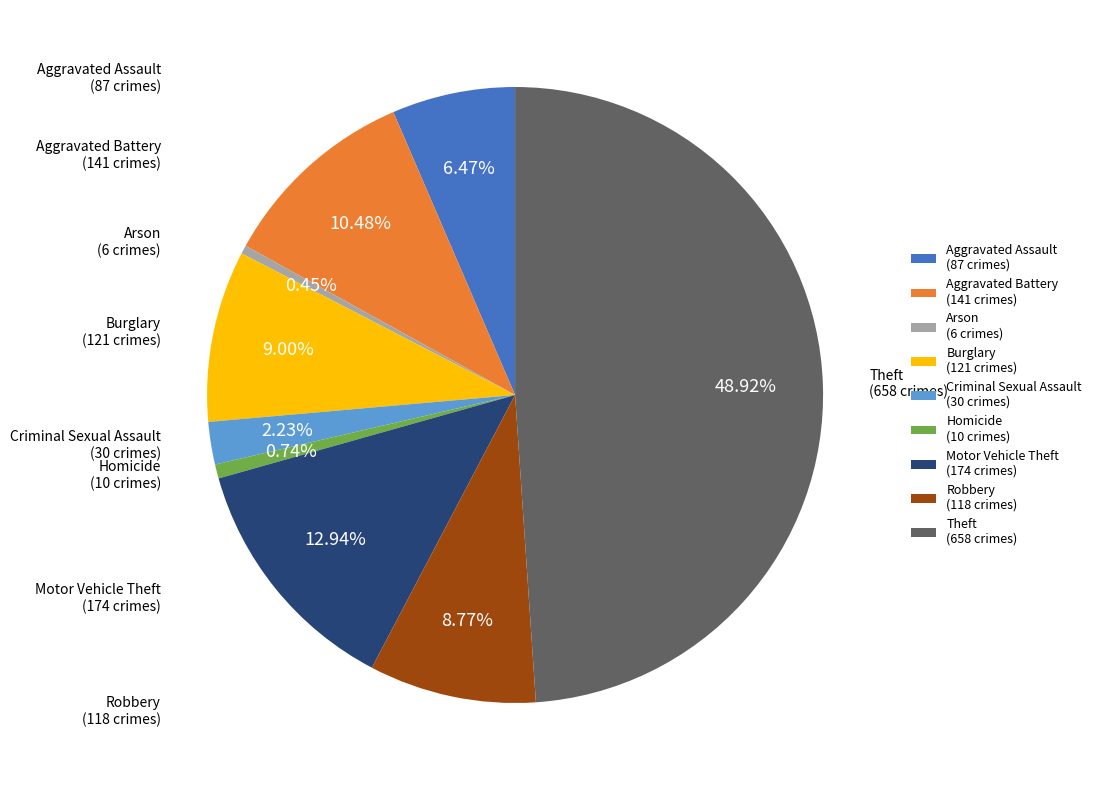

How many slices are in this pie chart?

9